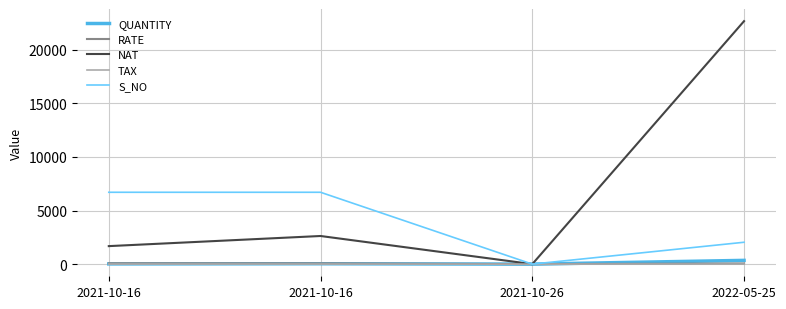

Which label corresponds to the largest value in the chart?

2022-05-25